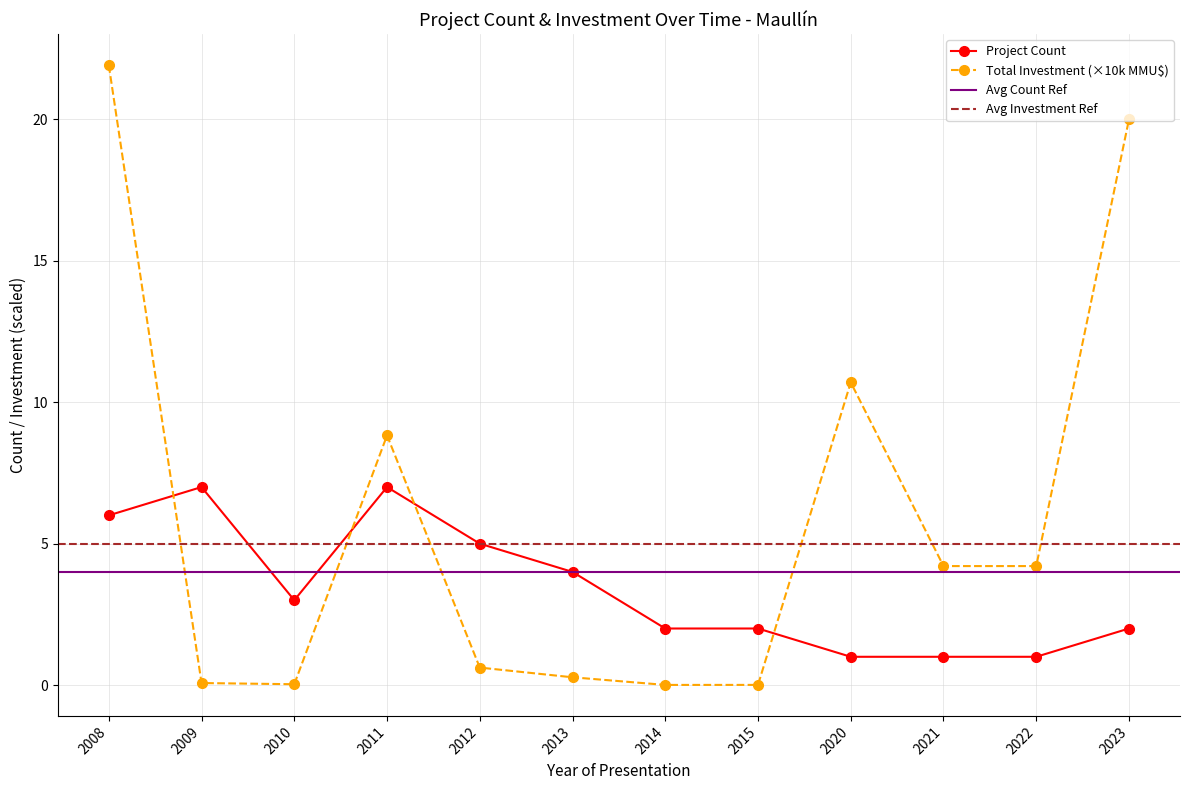

What is the difference between the Total Investment (MMU$) values at 2011 and 2012?

8.2